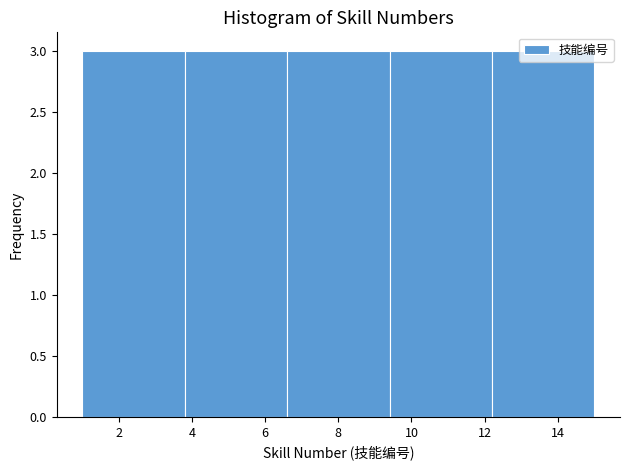

Reading left to right, transcribe this chart: for each bar, give the range it covers on the x-axis and its height. The values are not printed on the chart, so give them approximately, as read against the axis.

1.0 to 3.8: 3
3.8 to 6.6: 3
6.6 to 9.4: 3
9.4 to 12.2: 3
12.2 to 15.0: 3